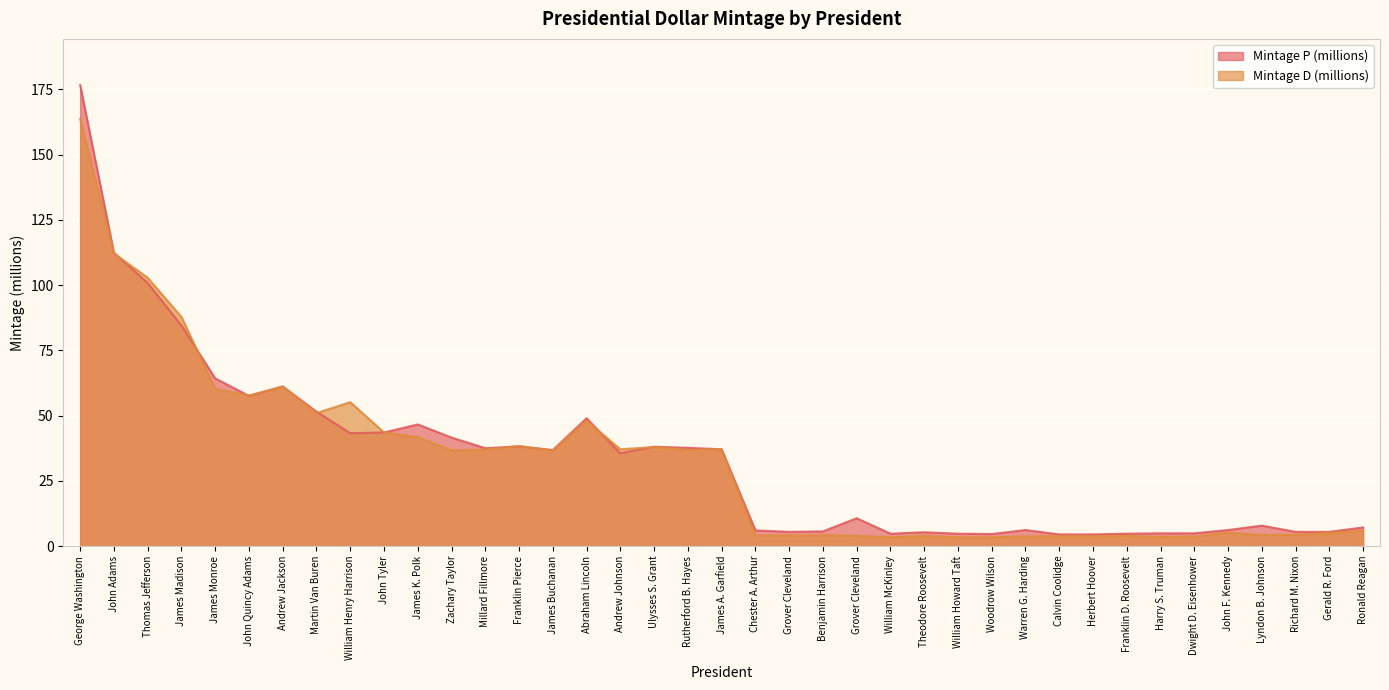

What is the difference between the highest and lowest values at John F. Kennedy?

1.0